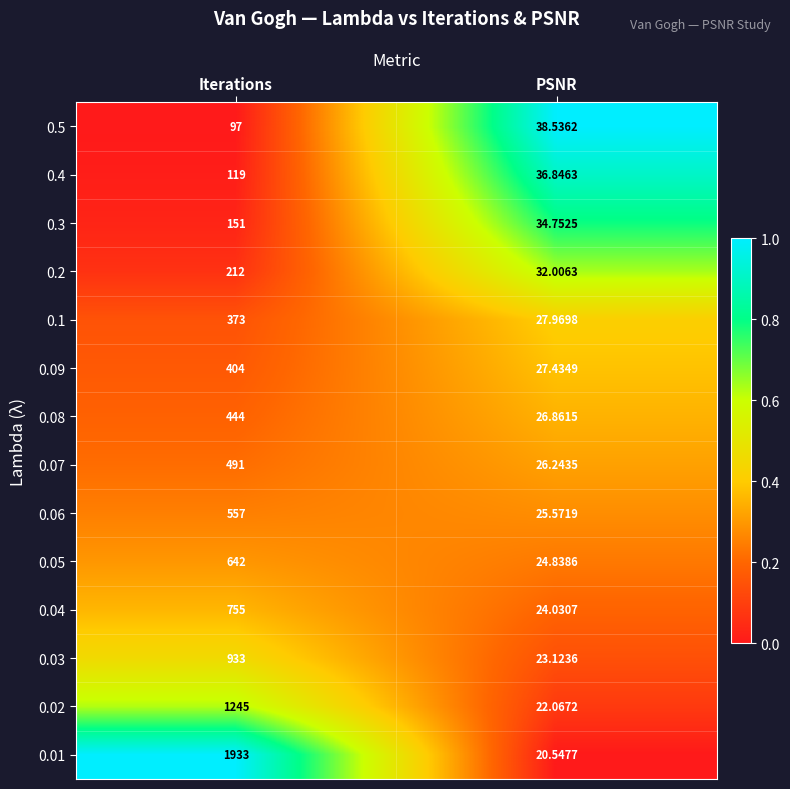

Which category has the highest value in the 0.04 series?

Iterations